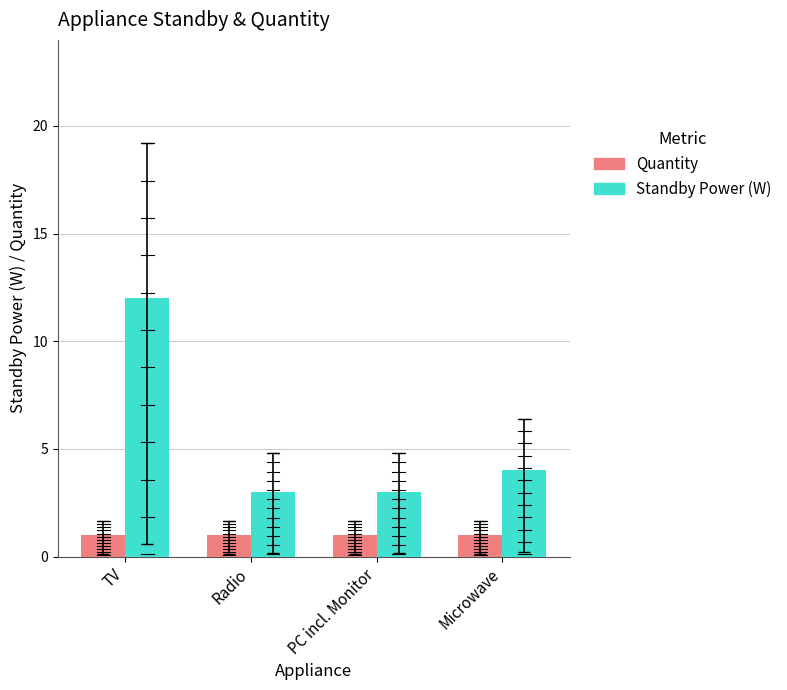

The value of Quantity at TV is 1. True or false?

True